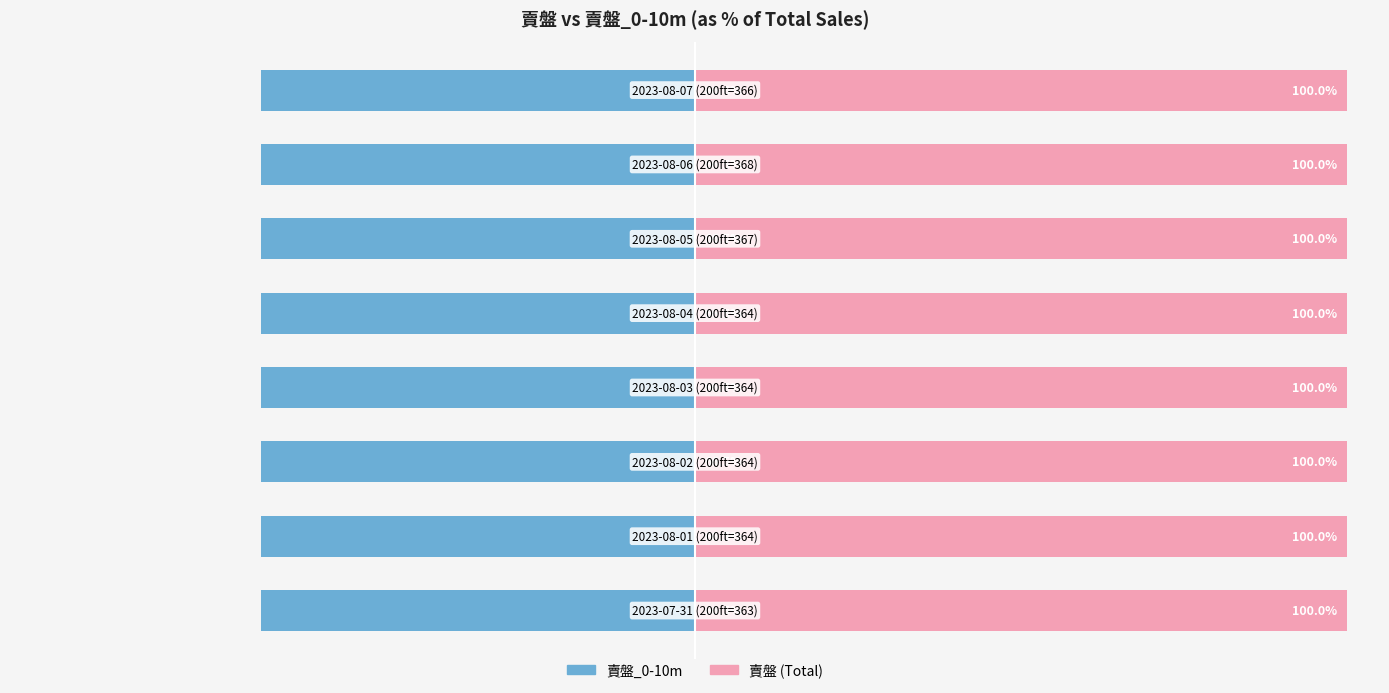

At how many categories does at least one series exceed -1?

8